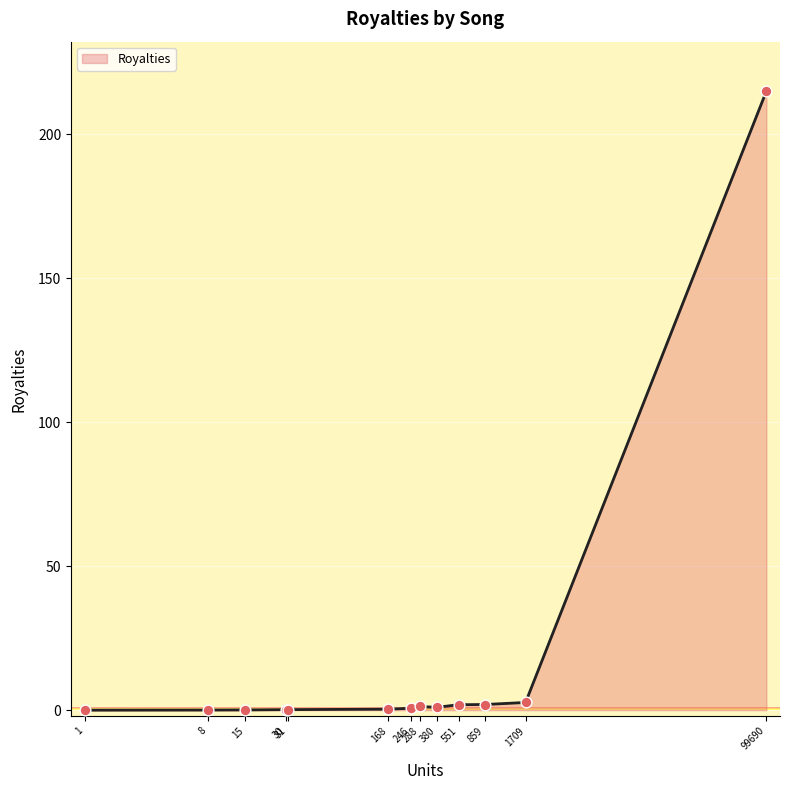

What is the difference between the maximum and minimum values?

215.0